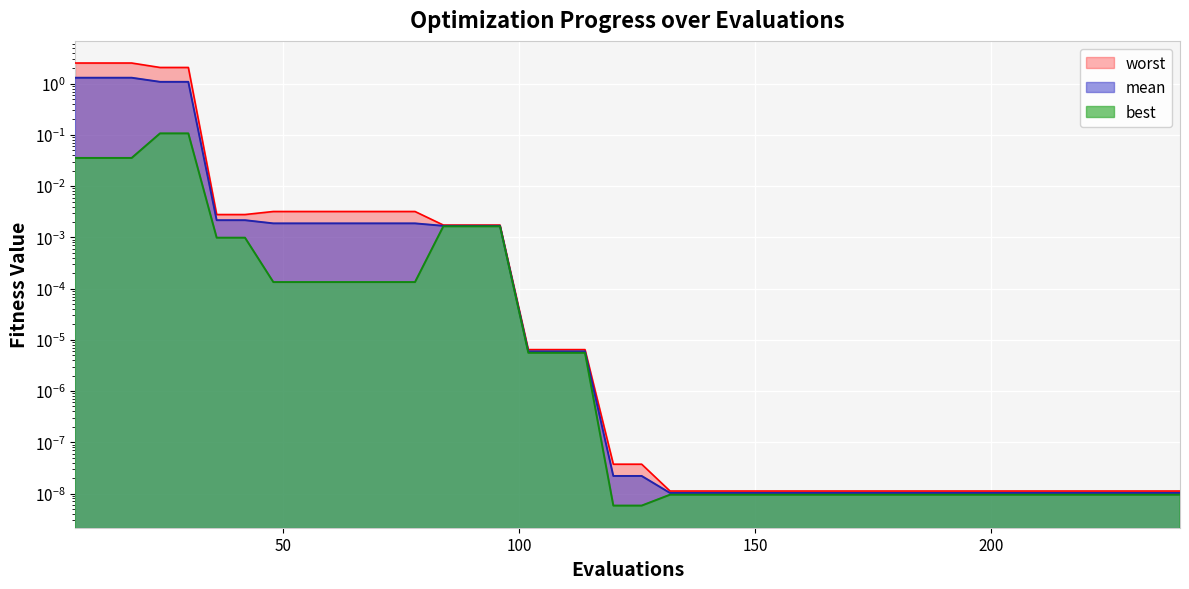

Does the chart display data point markers on the line(s)?

No